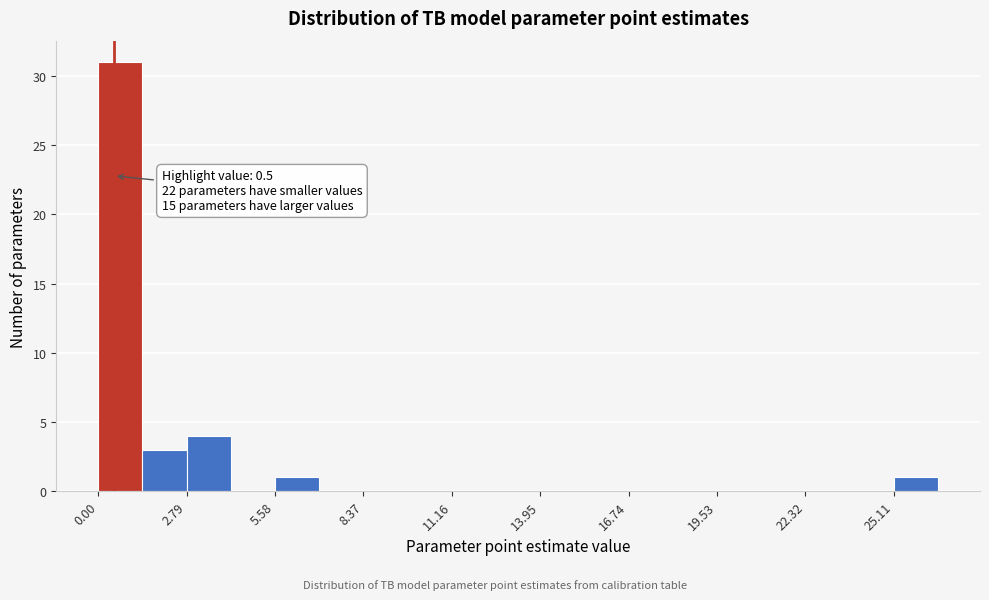

Around what value on the x-axis is the tallest bar? Give the approximate position of its centre, as read against the axis.

0.5